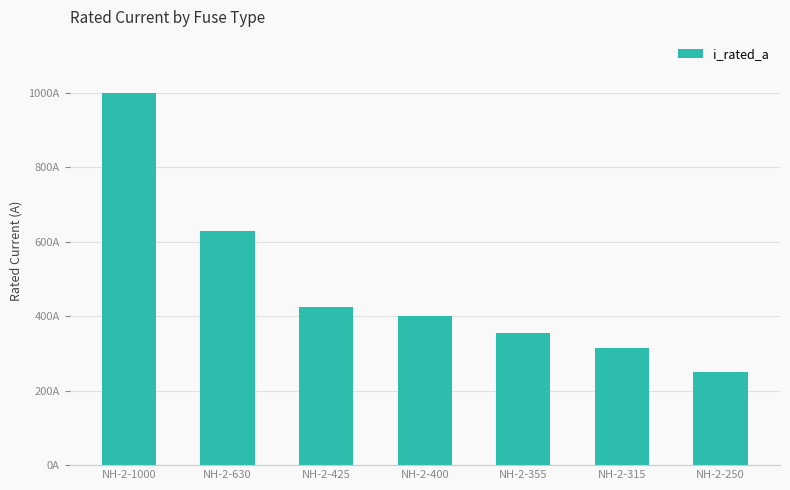

What is the change in value from NH-2-630 to NH-2-400?

-230